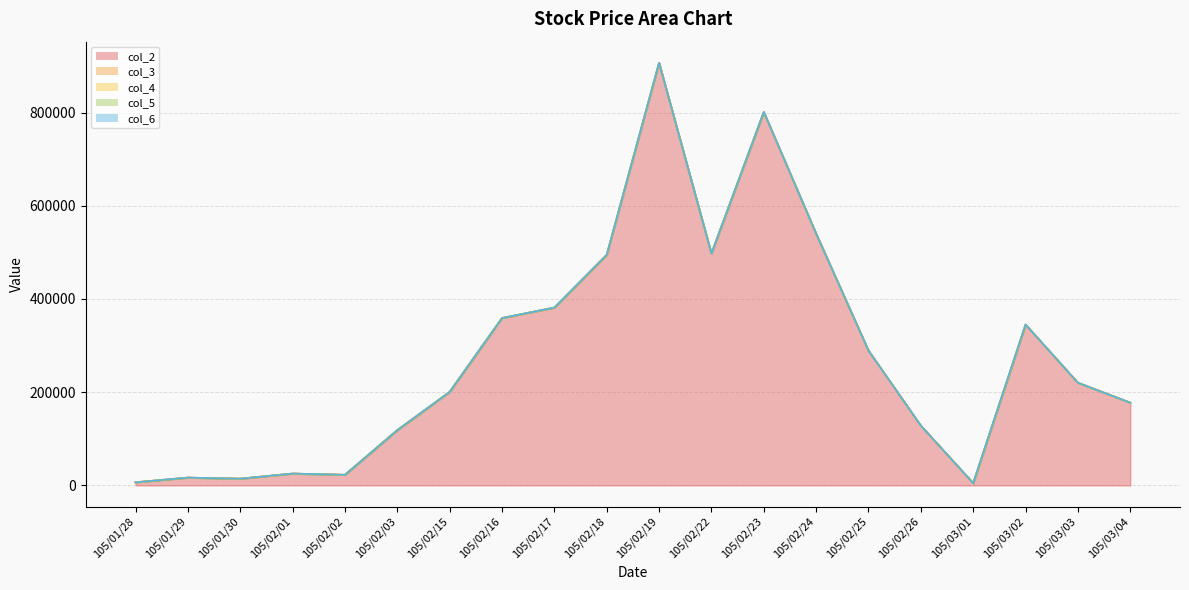

What is the total value across all series at 105/01/30?

14383.6